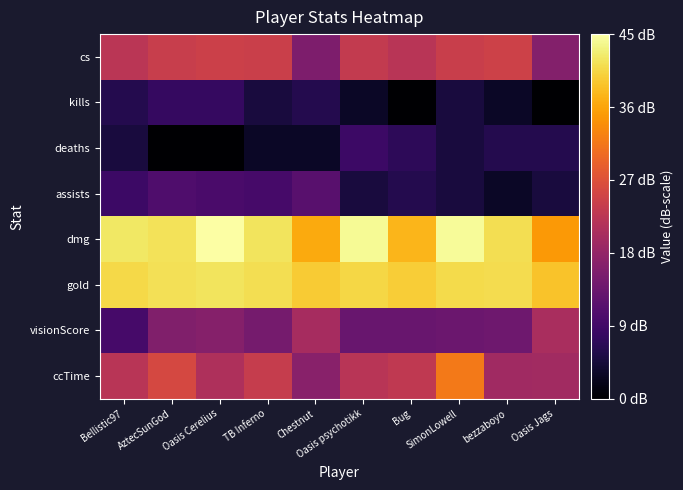

What is the difference between the highest and lowest values at Bellistic97?

37.3